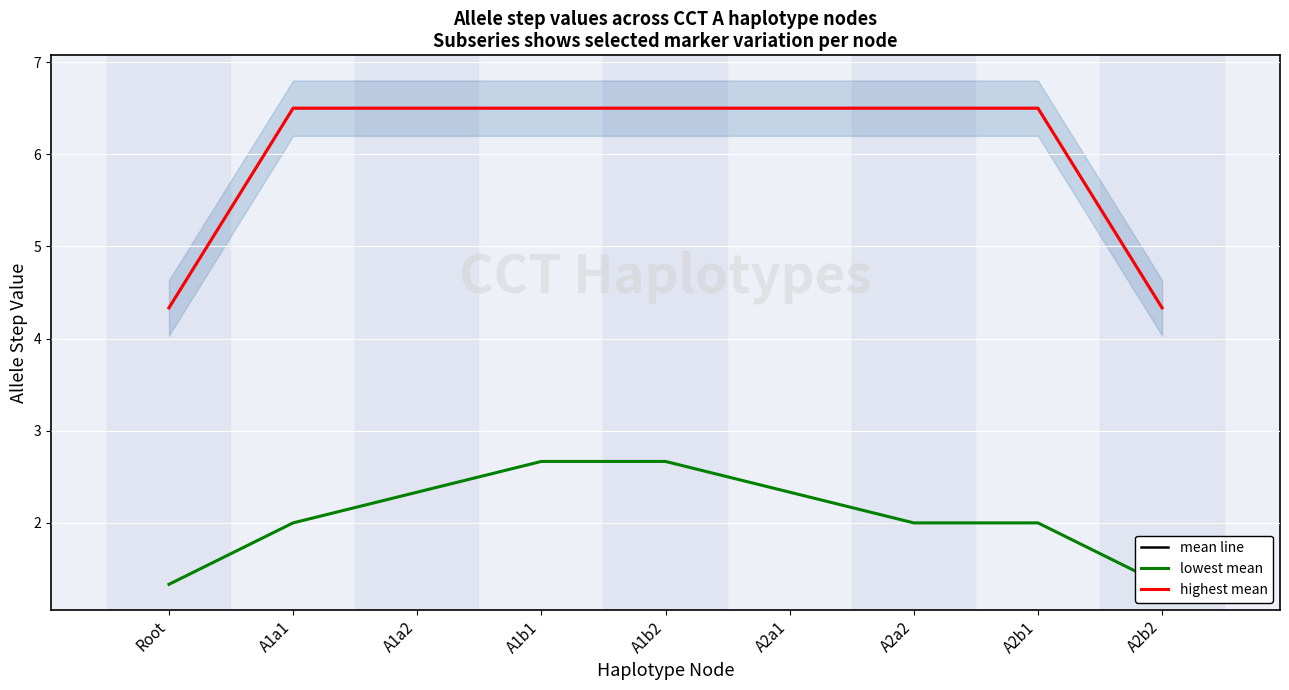

Which series has the largest range (max minus min)?

col_16